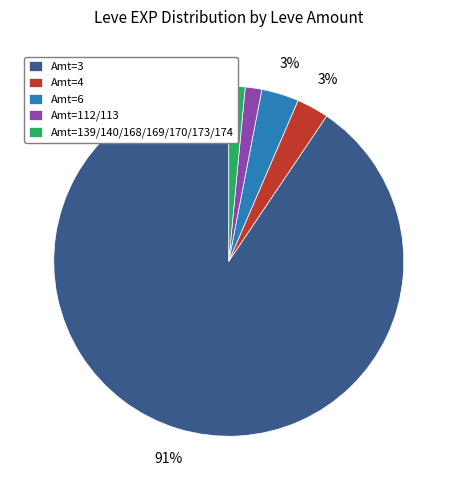

Is it true that Amt=3 is 99% of the pie?

False